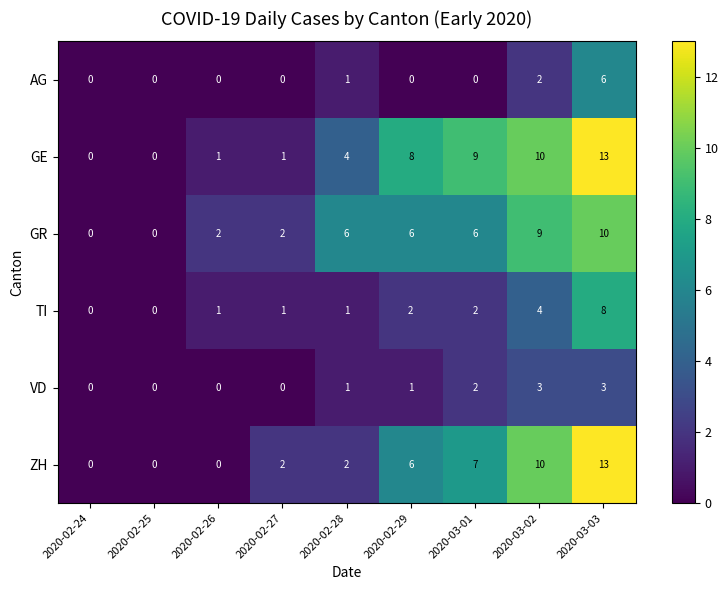

Where is ZH nearest to the value 6?

2020-02-29